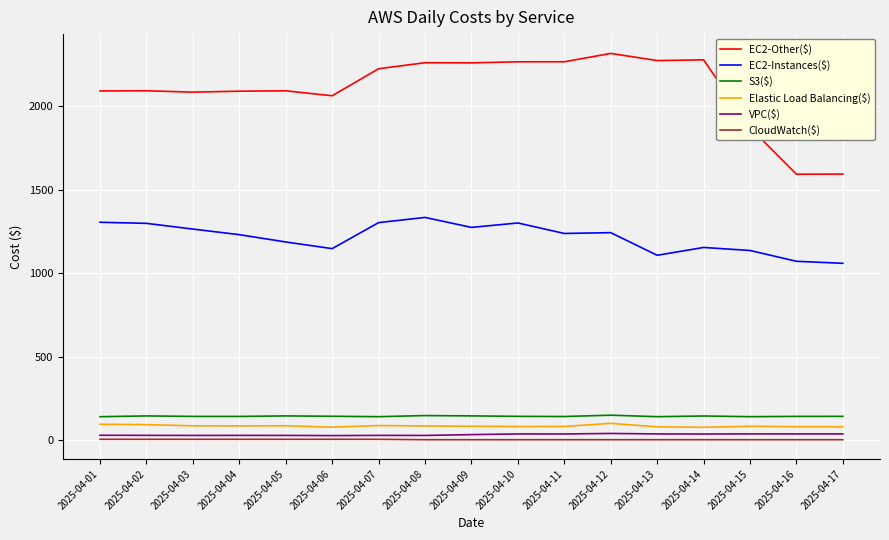

True or false: VPC($) and EC2-Other($) cross at least once.

False